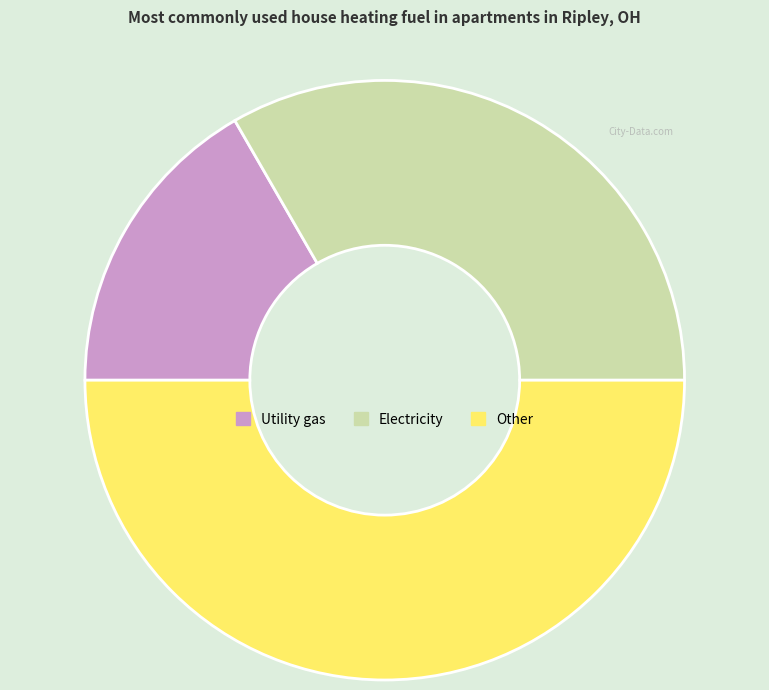

Is it true that Electricity is 22% of the pie?

False